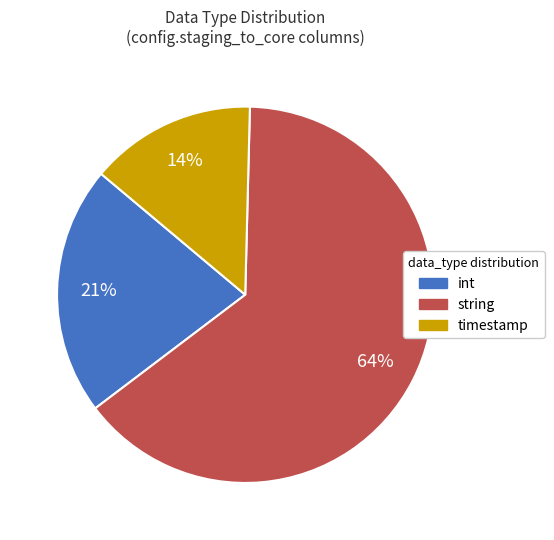

To the nearest percent, what percentage of the pie is timestamp?

14%